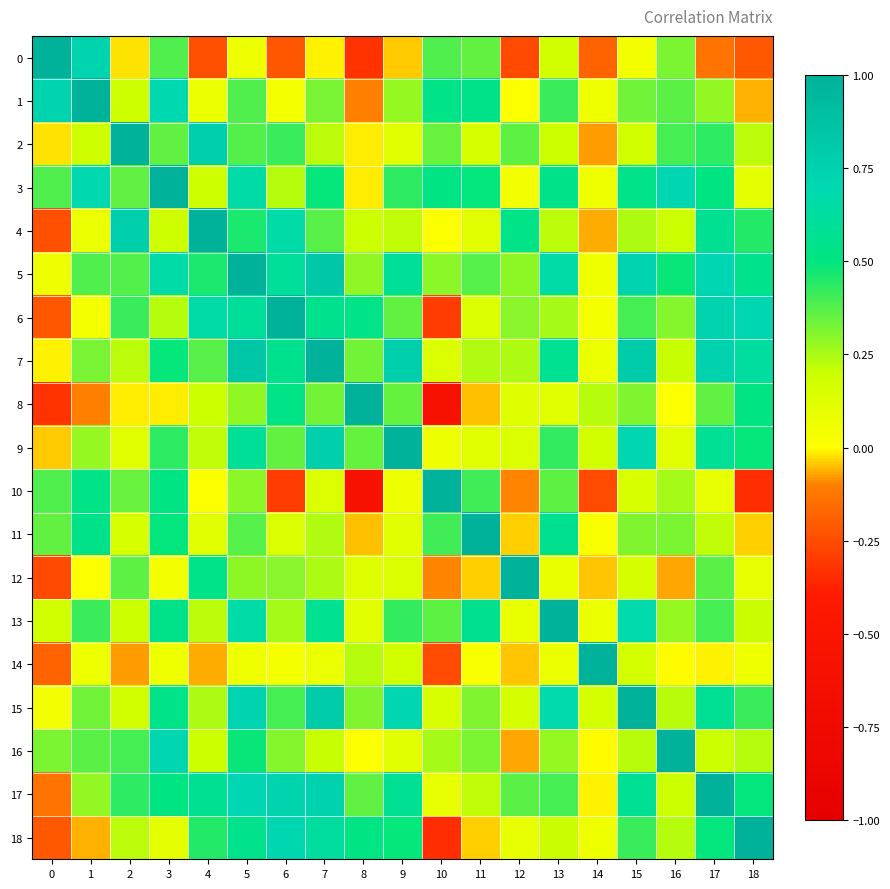

What is the smallest value displayed?

-0.6